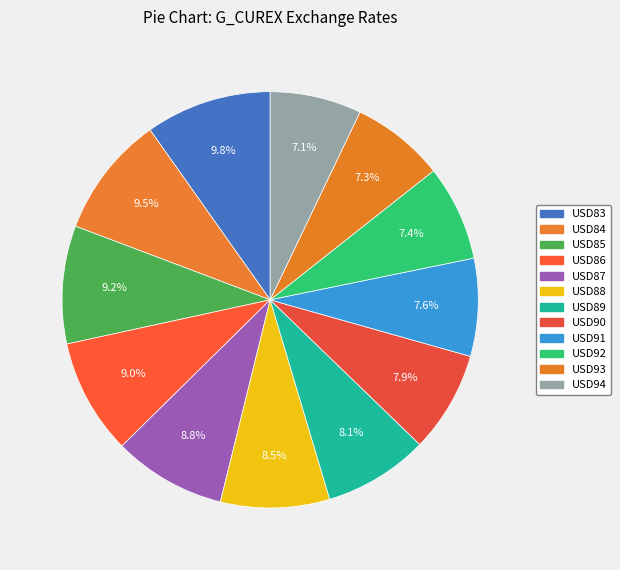

What is the ratio of the value at USD83 to the value at USD86?

1.1